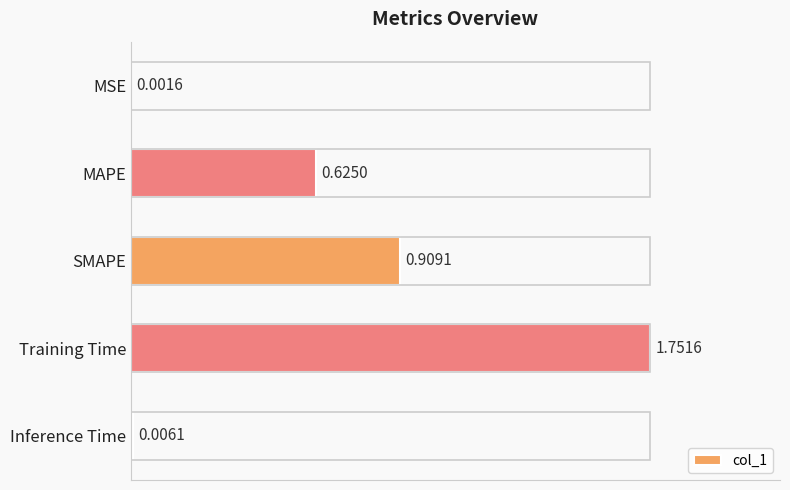

What is the ratio of the value at SMAPE to the value at Training Time?

0.5